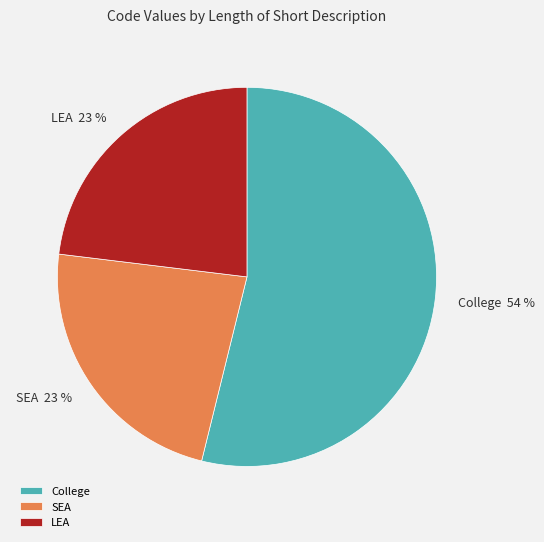

To the nearest percent, what is the average slice percentage?

33%